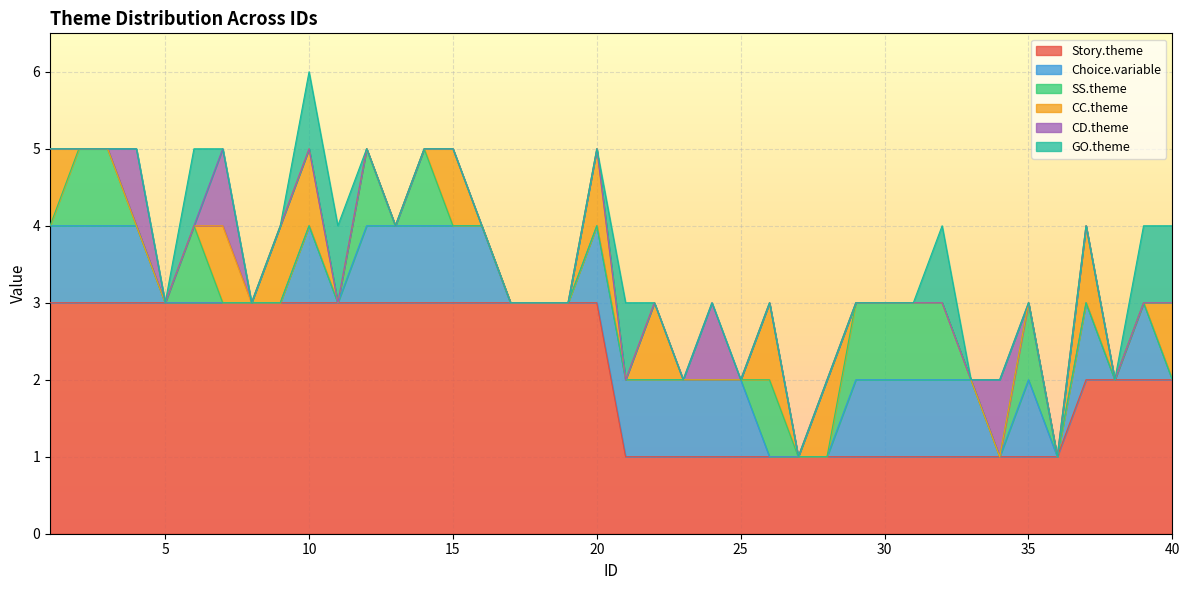

Which series changed the most between 11 and 30?

Story.theme